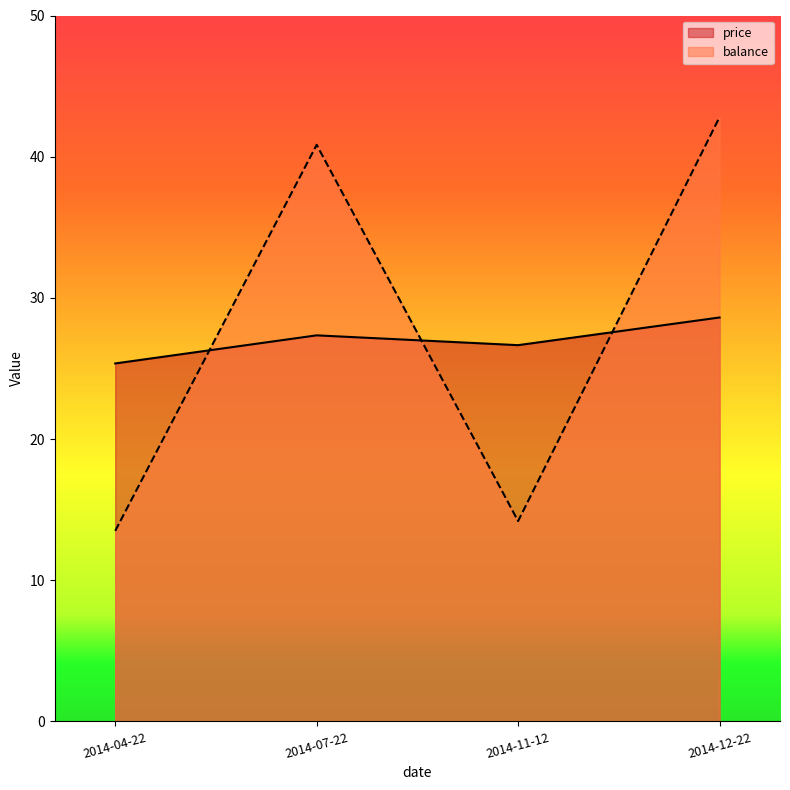

Reading right to left, what are all the values shown in this chart?

price: 28.6	26.6	27.3	25.4
balance: 42.8	14.2	40.8	13.5